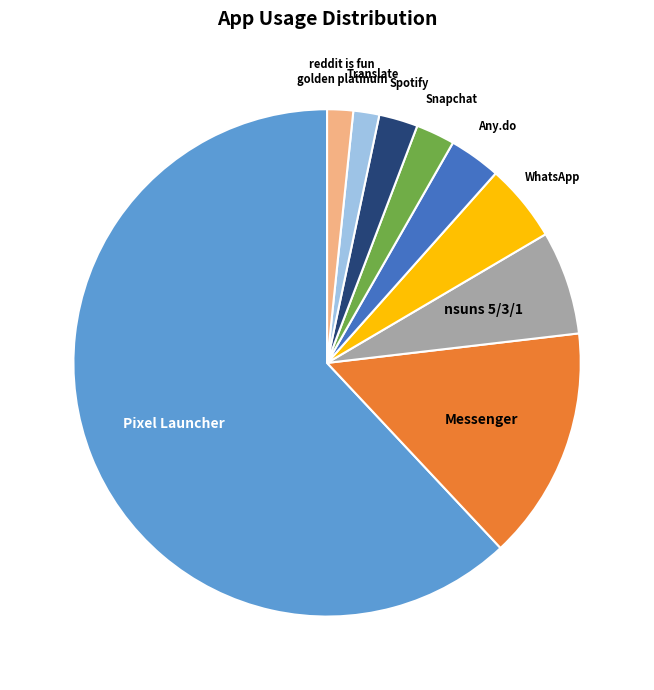

Combined, do Any.do and Spotify account for over 50%?

No